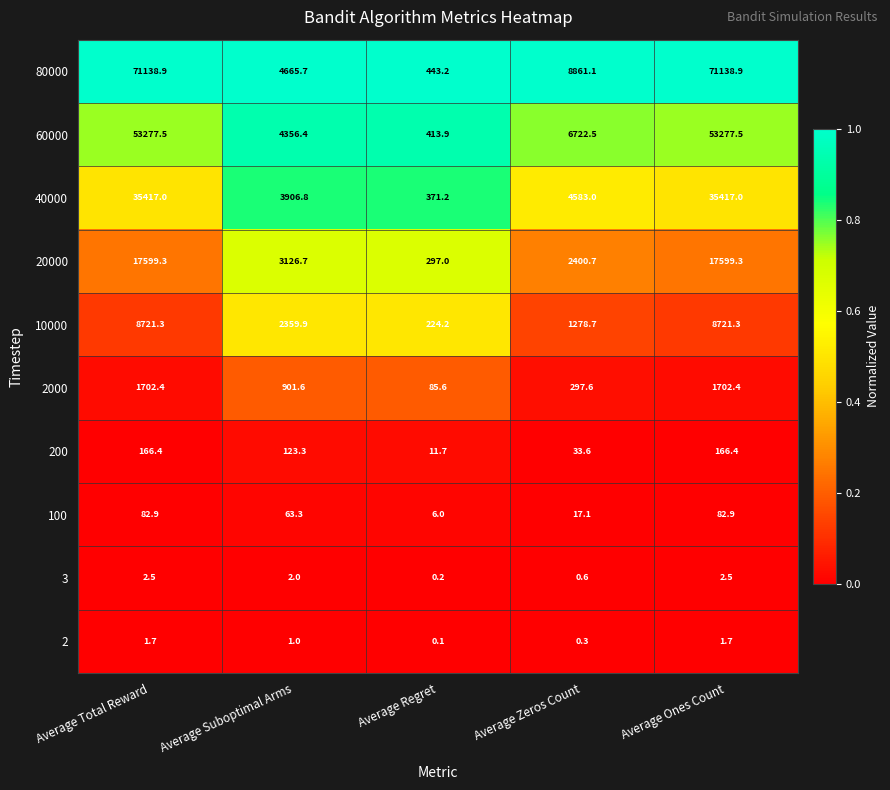

At Average Regret, list the series in order from smallest to largest.

2, 3, 100, 200, 2000, 10000, 20000, 40000, 60000, 80000